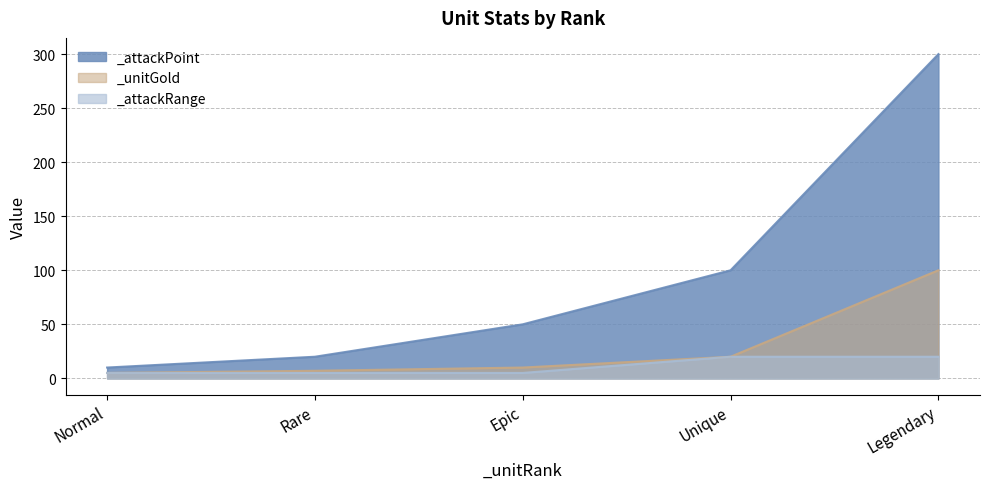

Is the value of _attackPoint at Normal greater than the value of _attackRange at Unique?

No